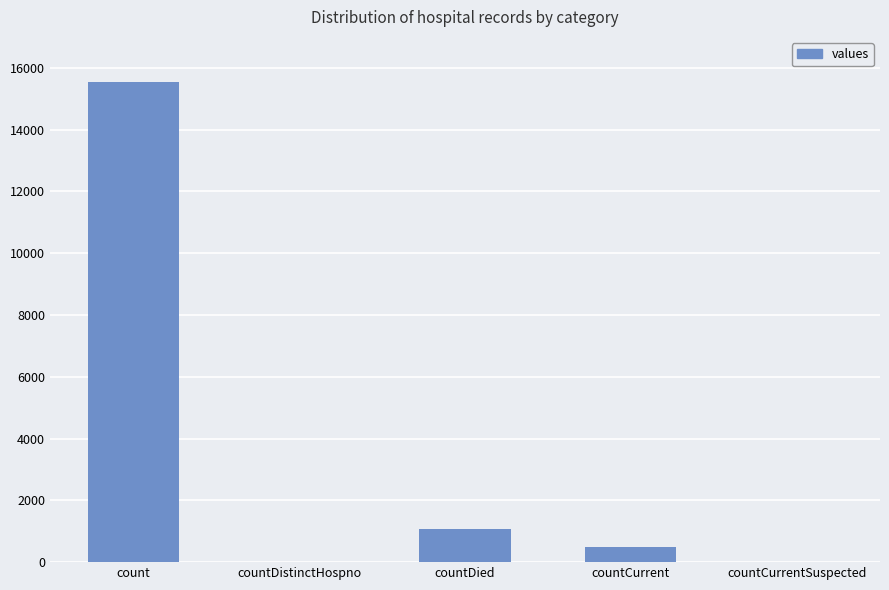

Is it true that the value at countCurrentSuspected is 7547?

False